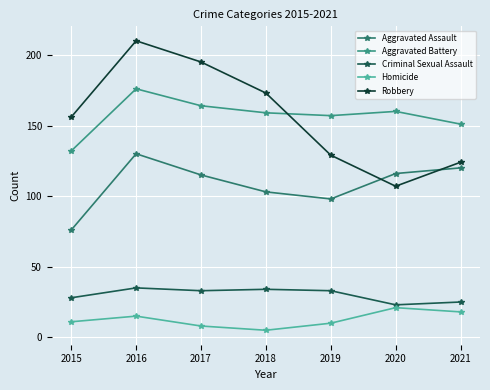

Where is the first local maximum for Robbery?

2016